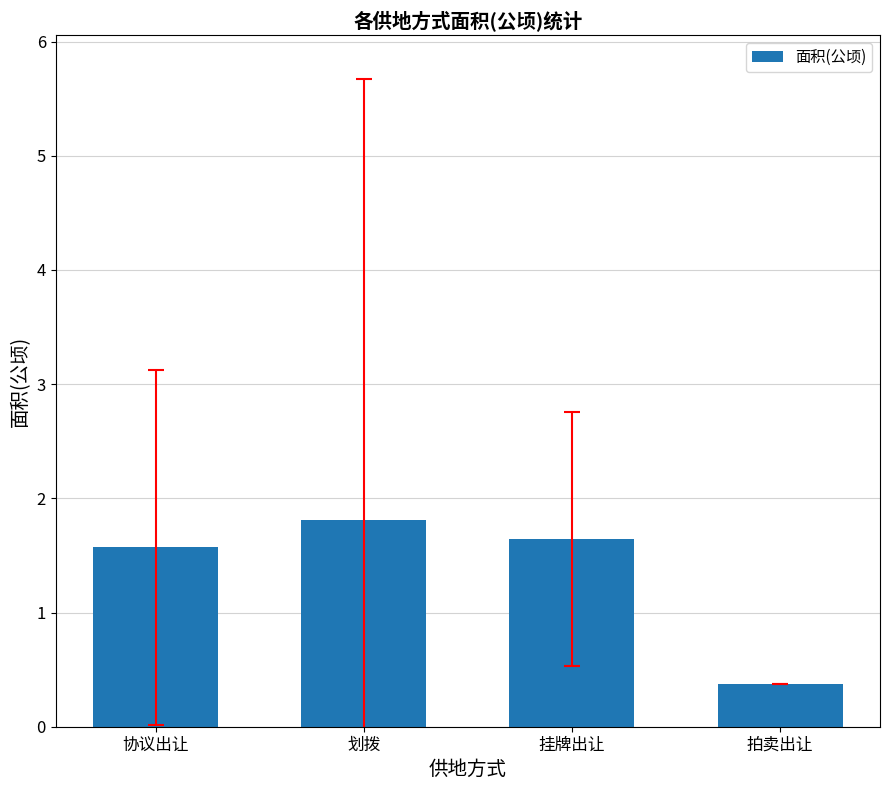

What position from the left is 划拨?

2